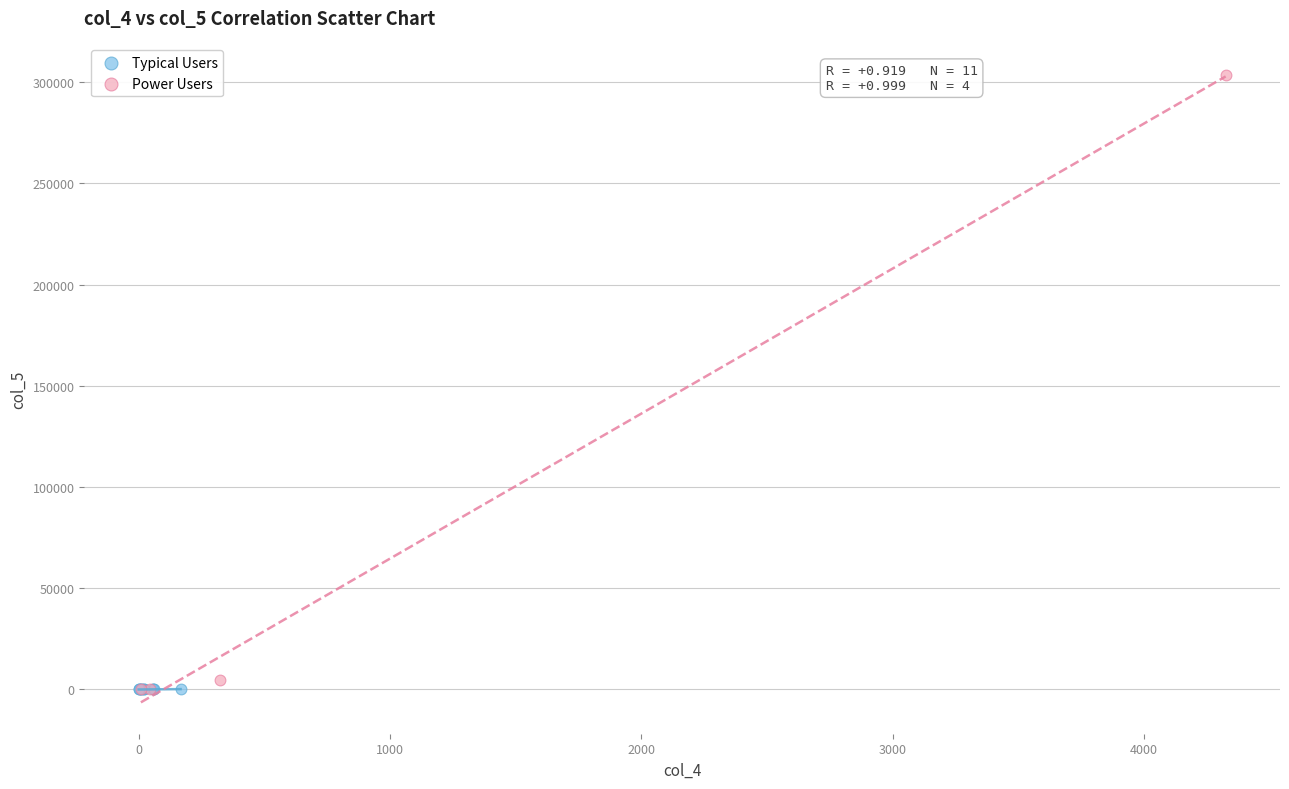

Which series contains the highest Y value?

Power Users